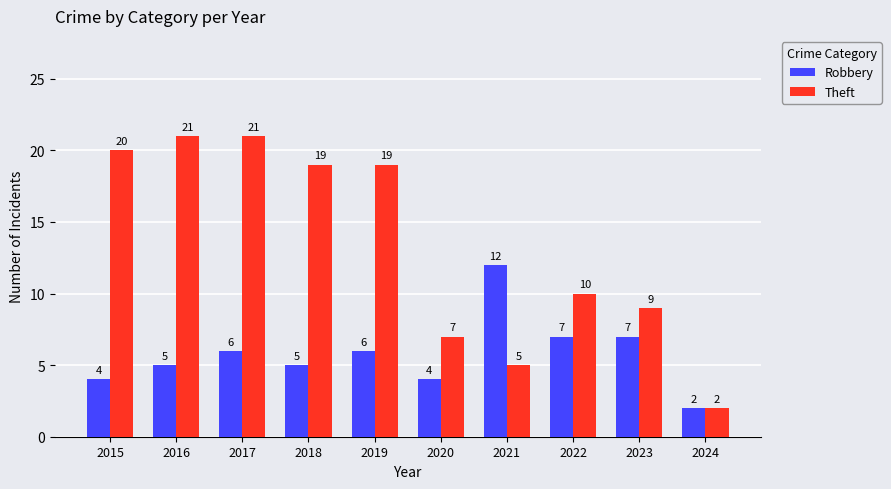

Rank the series by their average value, from lowest to highest.

Robbery, Theft